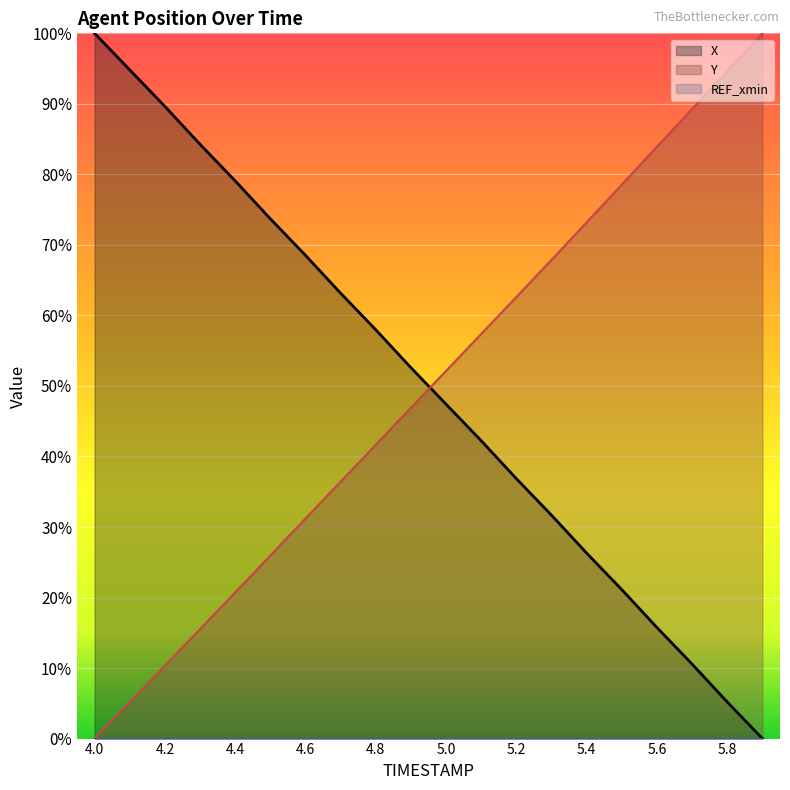

After their last crossing, which series has the higher values: Y or X?

Y